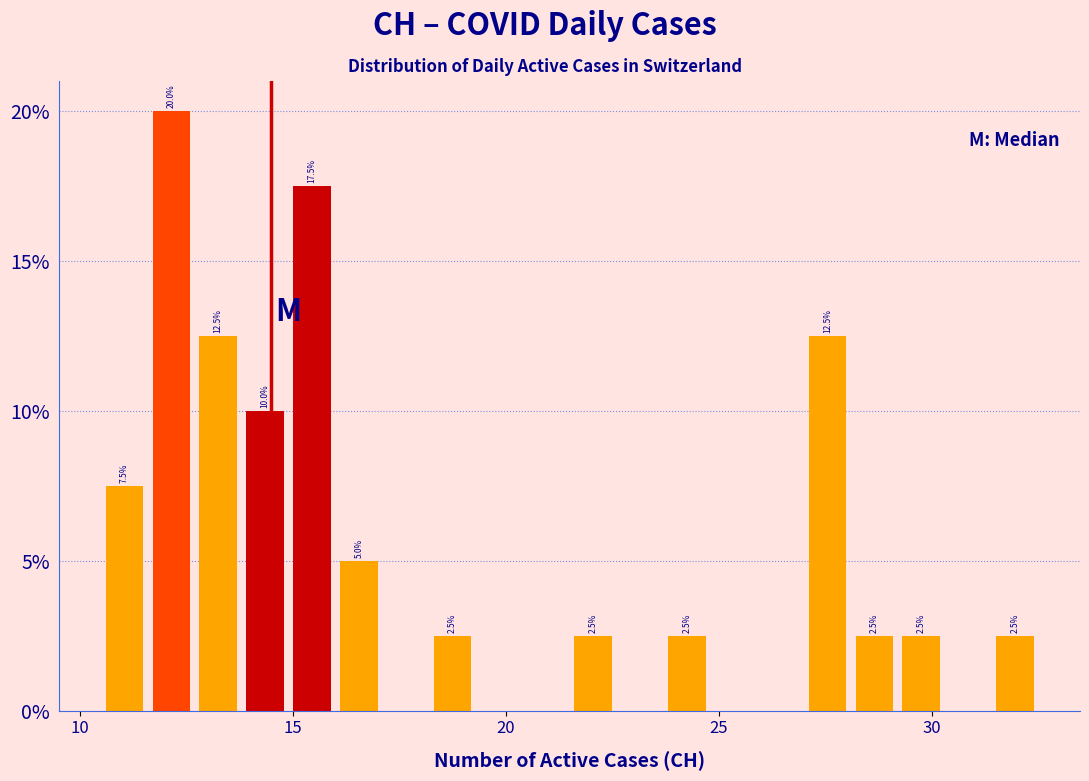

Around what value on the x-axis is the tallest bar? Give the approximate position of its centre, as read against the axis.

12.0